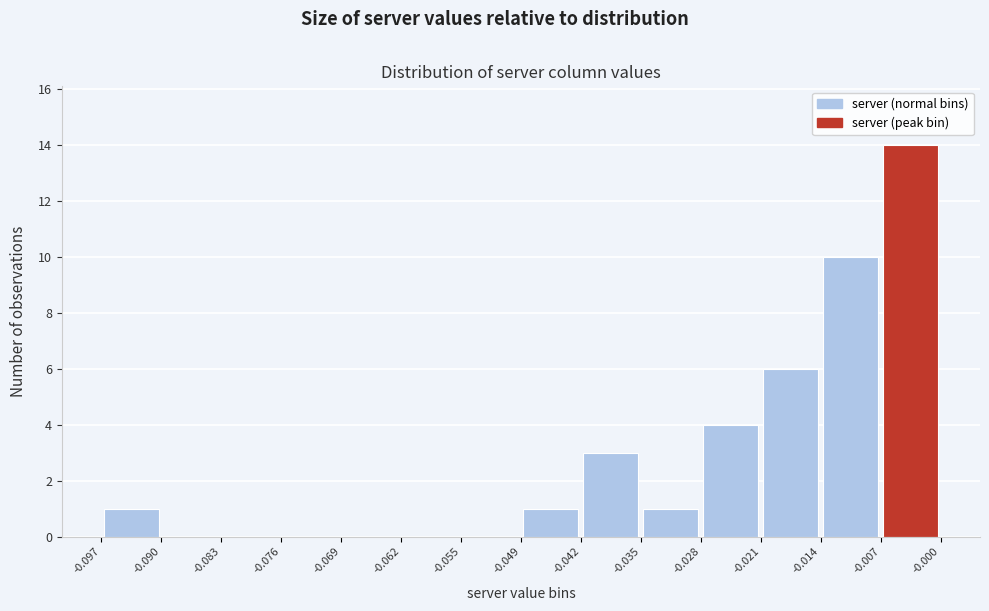

Reading left to right, list every bar in this chart as the range it spans on the x-axis followed by its height. The values are not printed on the chart, so give them approximately, as read against the axis.

-0.097 to -0.090: 1
-0.090 to -0.083: 0
-0.083 to -0.076: 0
-0.076 to -0.069: 0
-0.069 to -0.062: 0
-0.062 to -0.055: 0
-0.055 to -0.049: 0
-0.049 to -0.042: 1
-0.042 to -0.035: 3
-0.035 to -0.028: 1
-0.028 to -0.021: 4
-0.021 to -0.014: 6
-0.014 to -0.007: 10
-0.007 to -0.000: 14